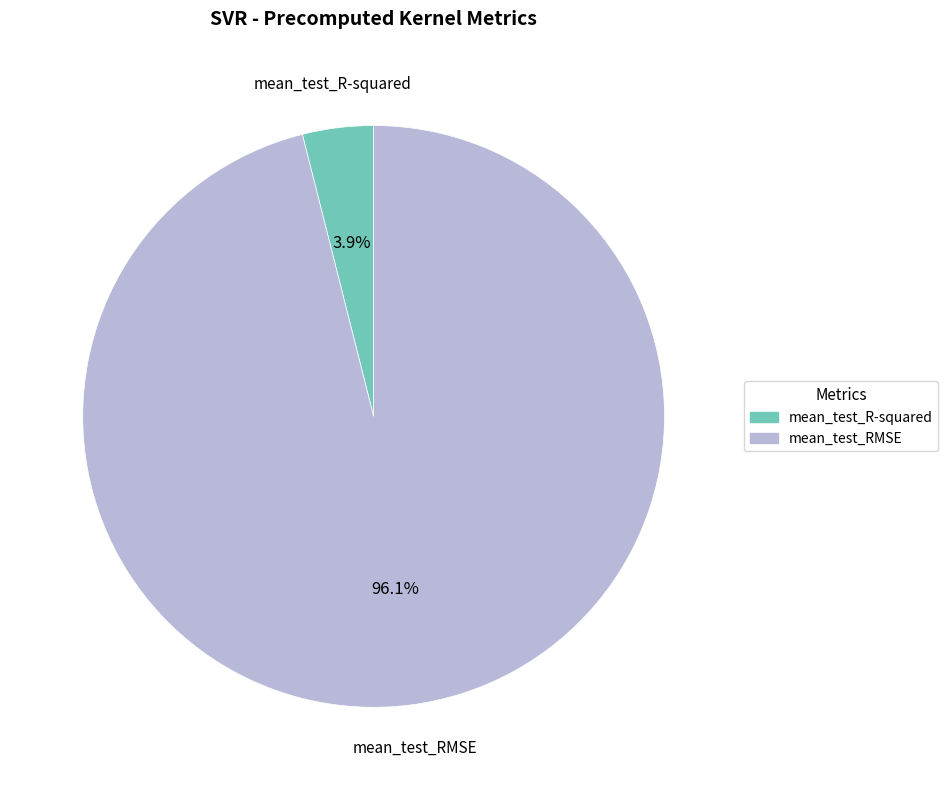

Do mean_test_R-squared and mean_test_RMSE together represent more than half of the pie?

Yes